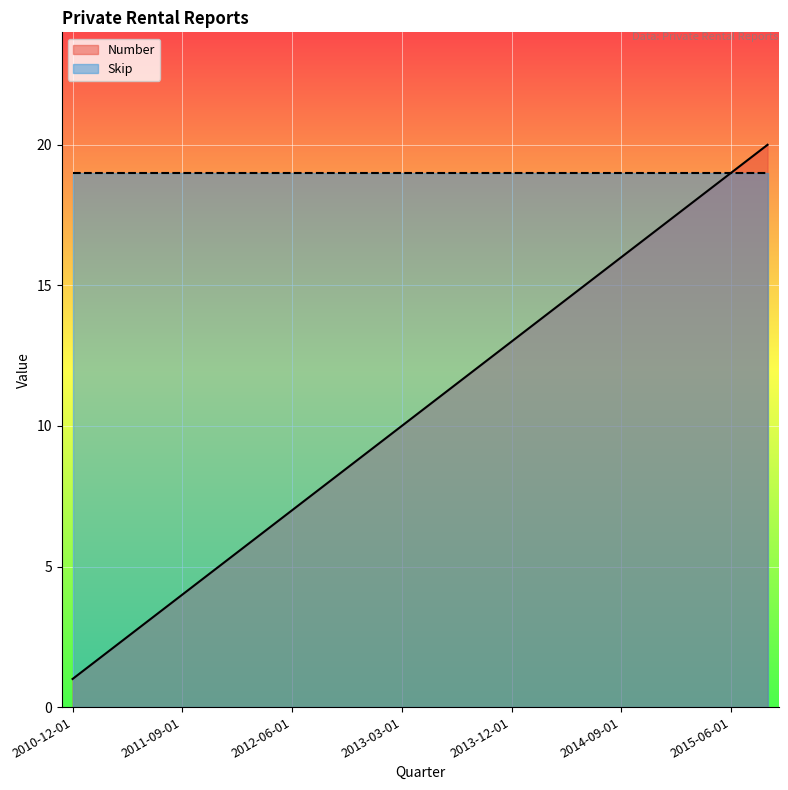

Does the chart display data point markers on the line(s)?

No